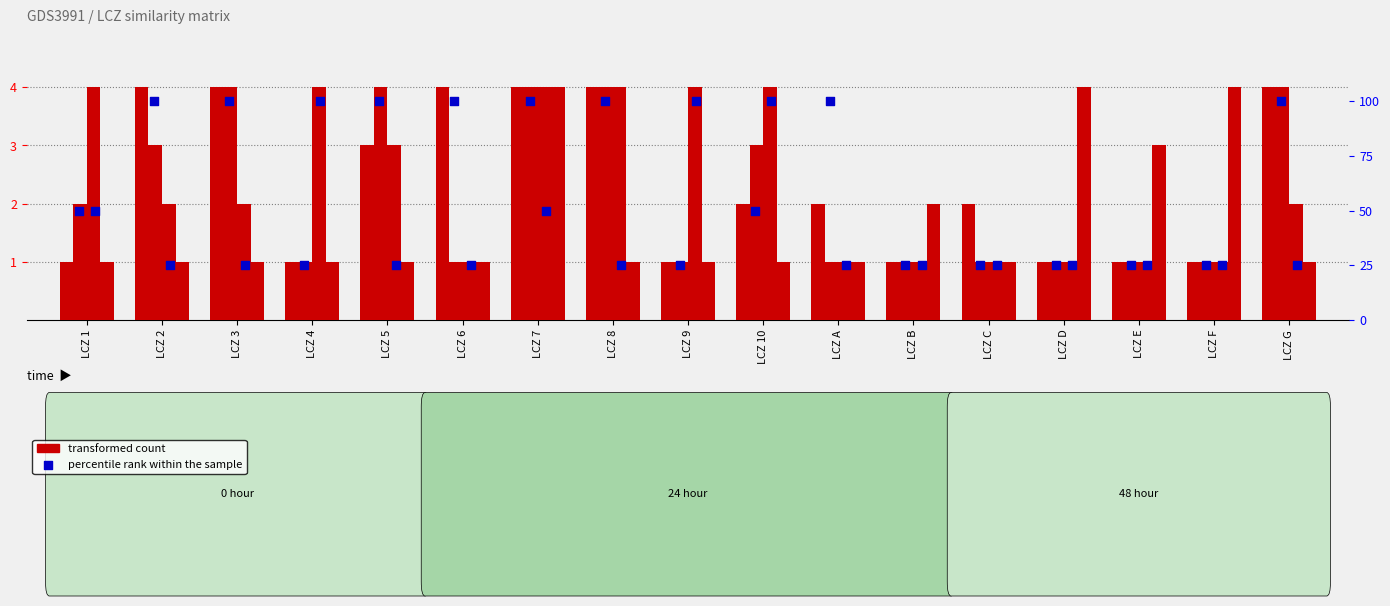

At how many categories does at least one series exceed 20?

17